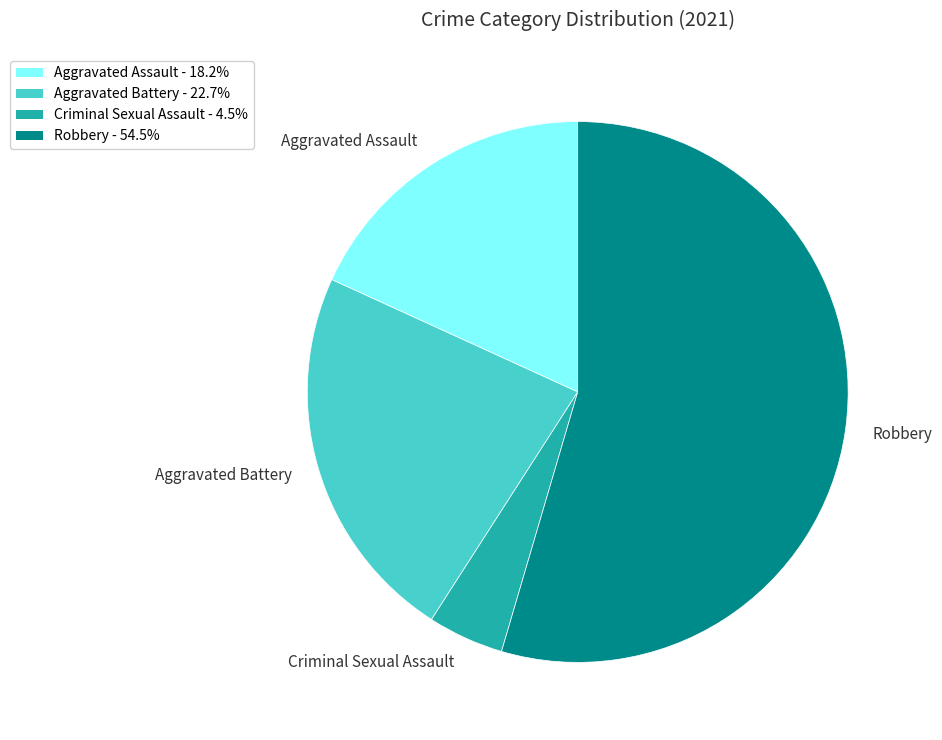

Does Robbery represent more than half of the total?

Yes